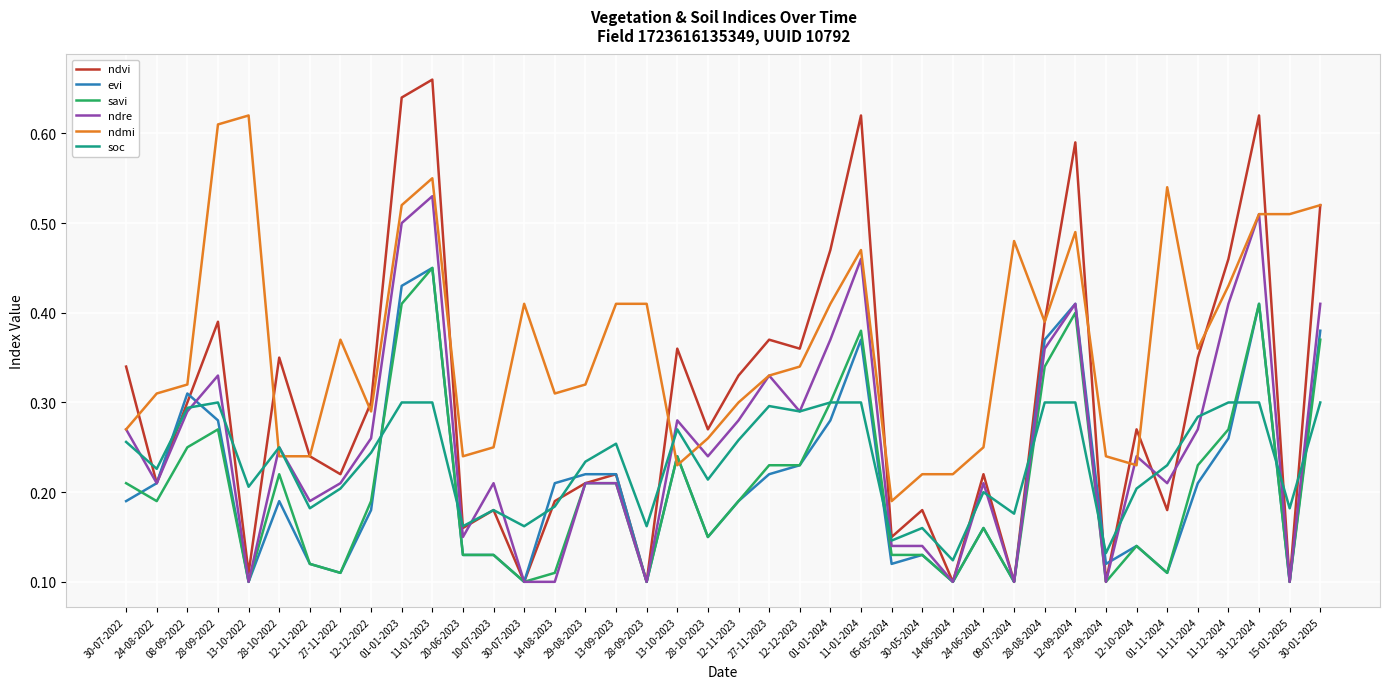

Is this an area chart (filled region under the line)?

No